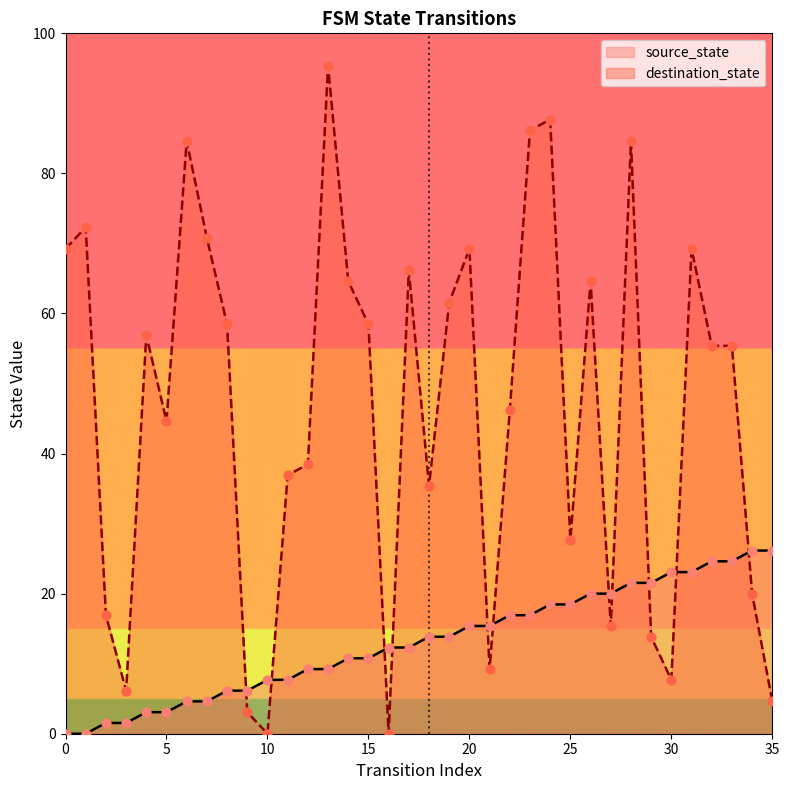

Which series reaches the maximum Y coordinate?

destination_state